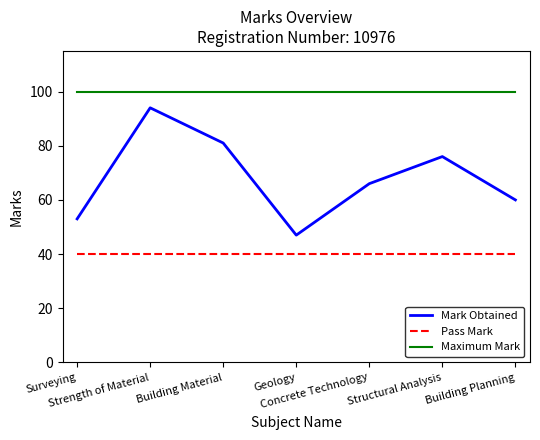

Does the chart have visible grid lines?

No